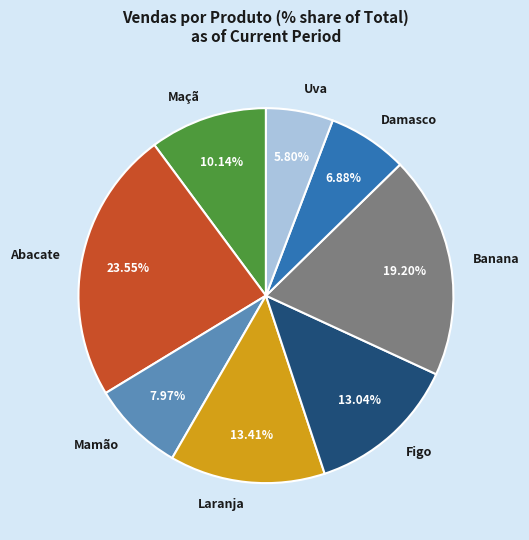

Is there any slice that represents more than half of the pie?

No